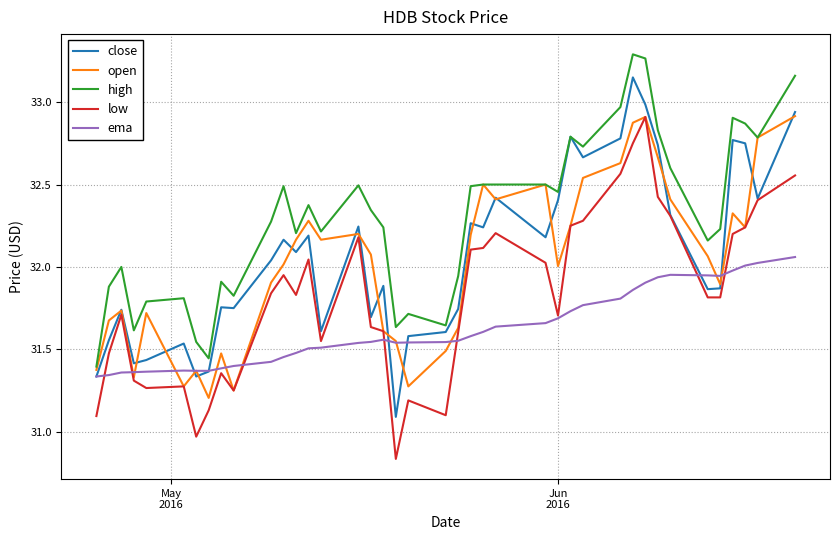

Which series has the largest total across all categories?

high